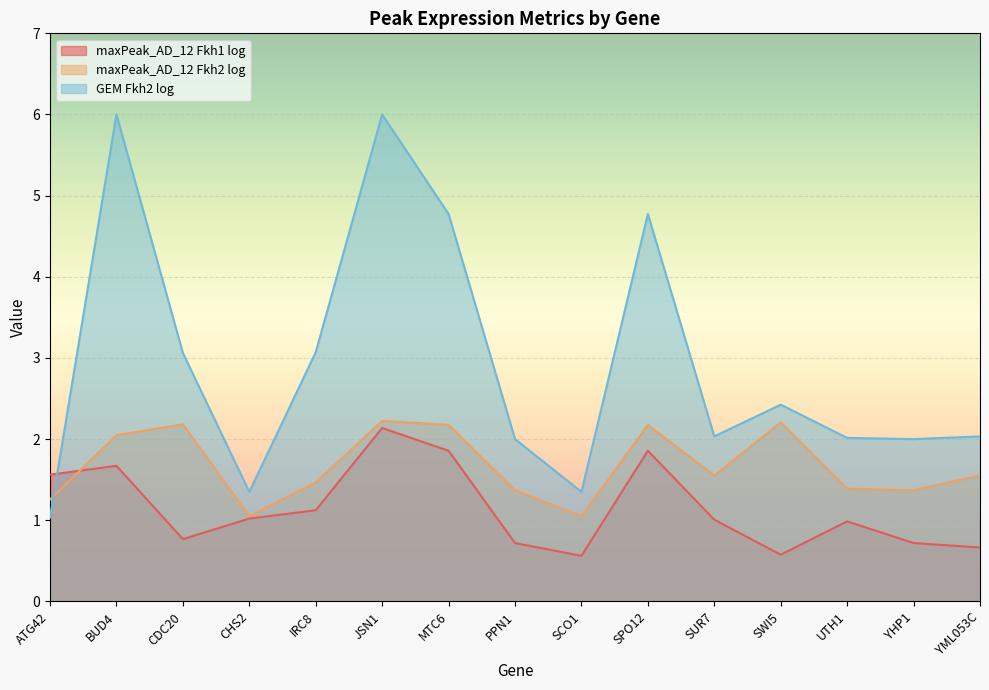

What is the label of the 6th point from the right?

SPO12